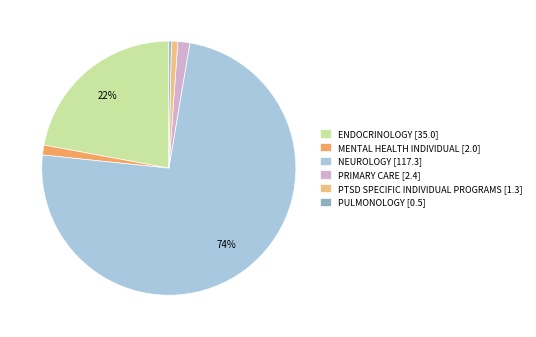

To the nearest percent, what is the difference between the PTSD SPECIFIC INDIVIDUAL PROGRAMS and PRIMARY CARE slice percentages?

1%